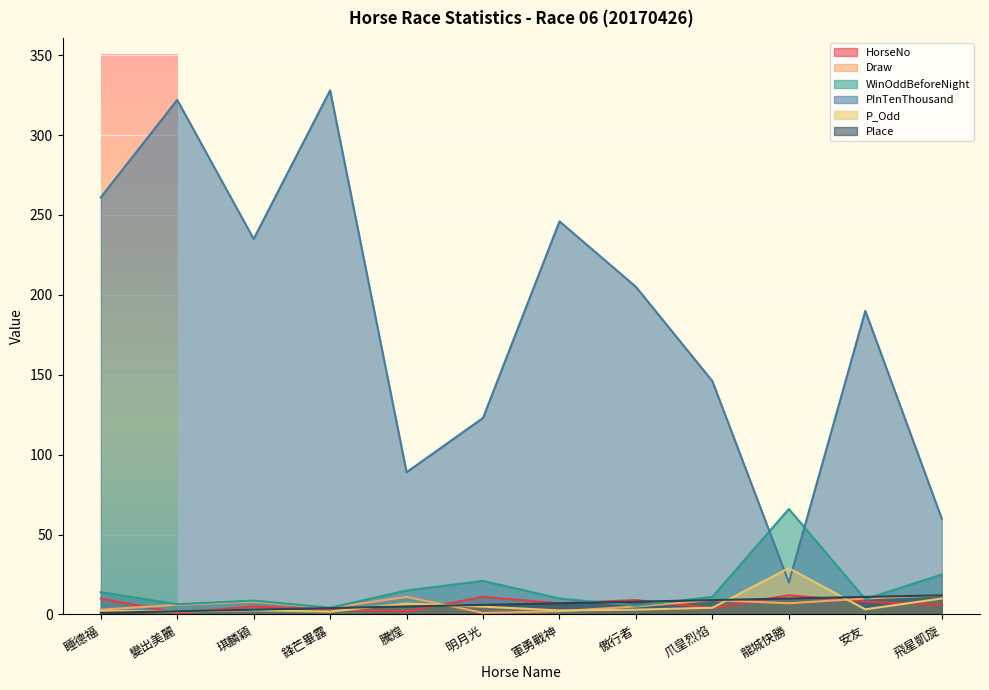

Is the value of WinOddBeforeNight at 傲行者 greater than the value of HorseNo at 飛星凱旋?

No